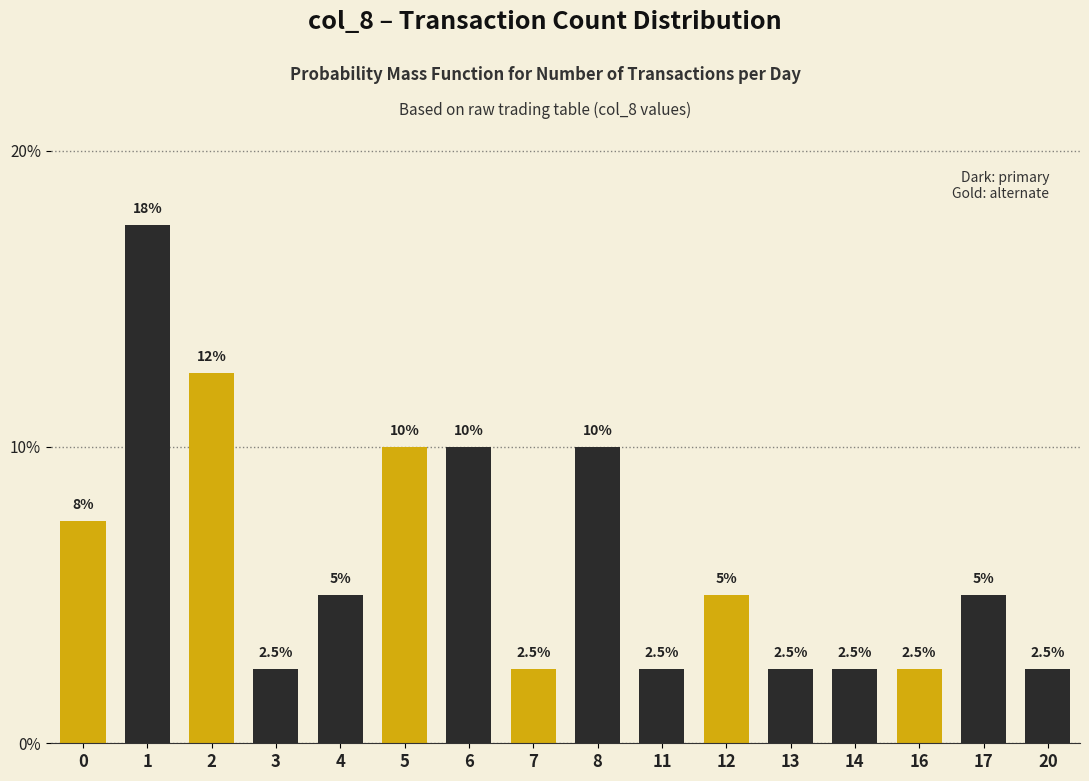

What is the change in value from 6 to 17?

-5.0